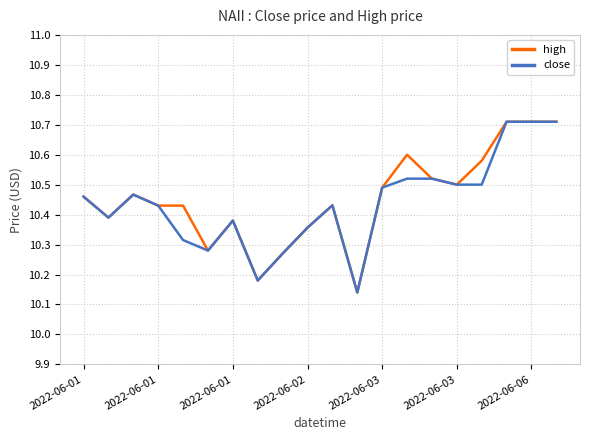

What is the highest value of the high series?

10.7